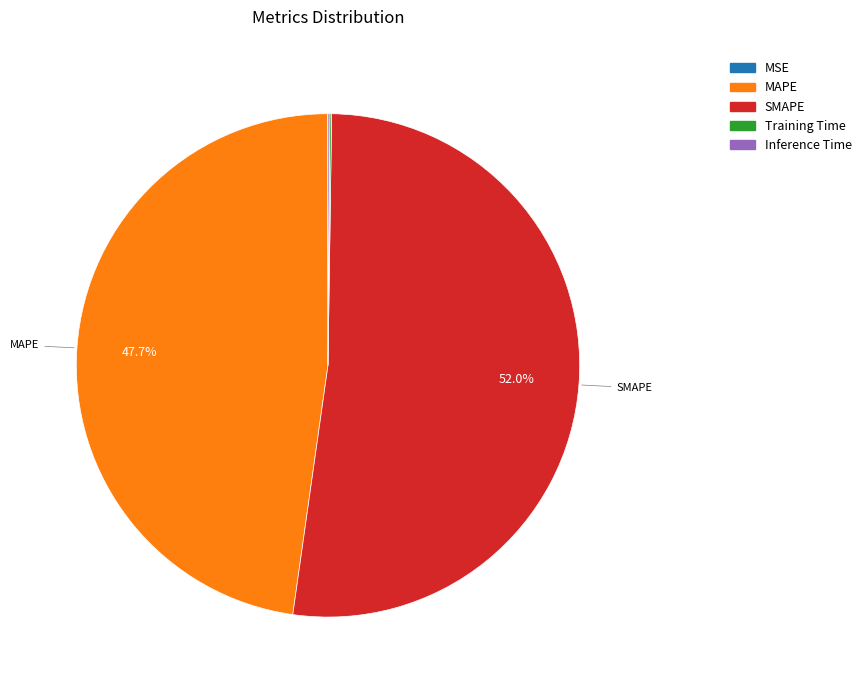

To the nearest percent, what percentage of the pie is MAPE?

48%